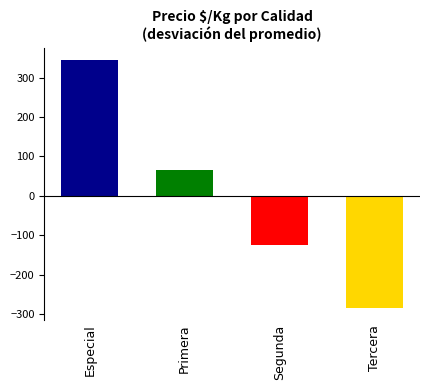

Which series has the largest total across all categories?

Especial